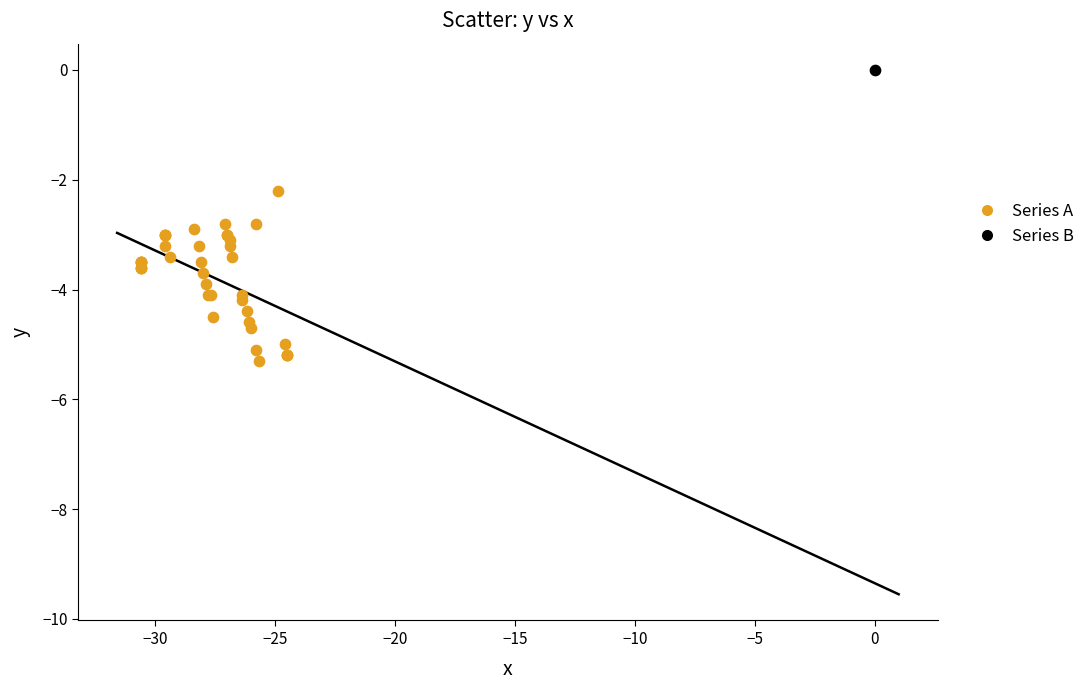

What are all the series names shown in the legend?

Series A, Series B